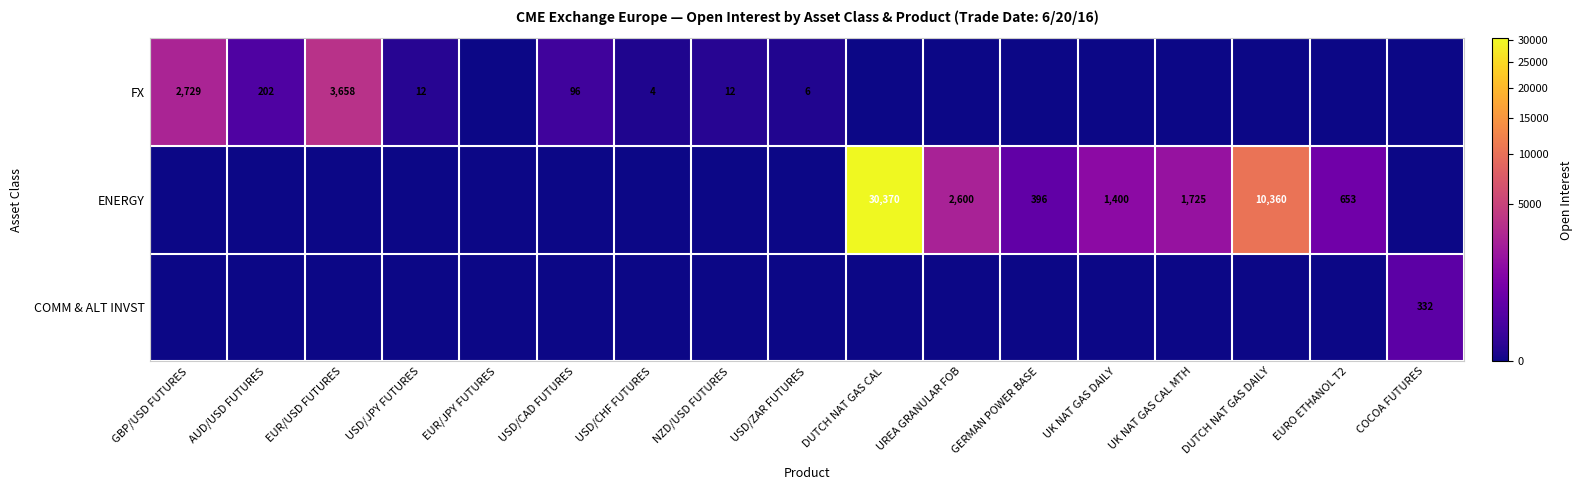

What is the difference between the ENERGY values at DUTCH NAT GAS CAL and GERMAN POWER BASE?

29974